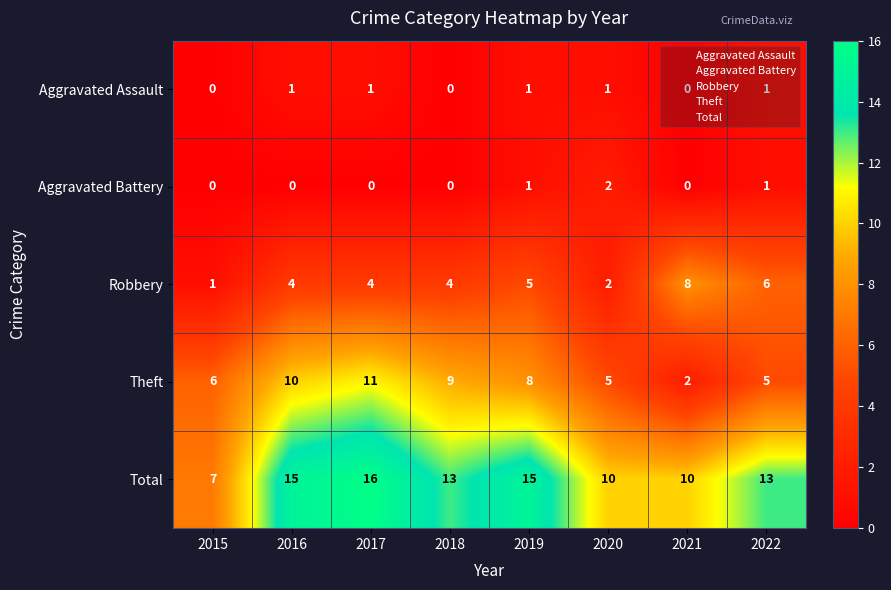

At which category is the sum across all series the highest?

2017